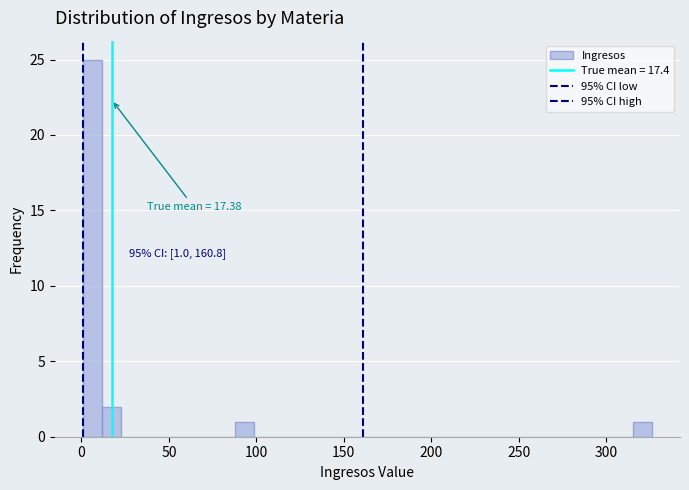

Around what value on the x-axis is the tallest bar? Give the approximate position of its centre, as read against the axis.

5